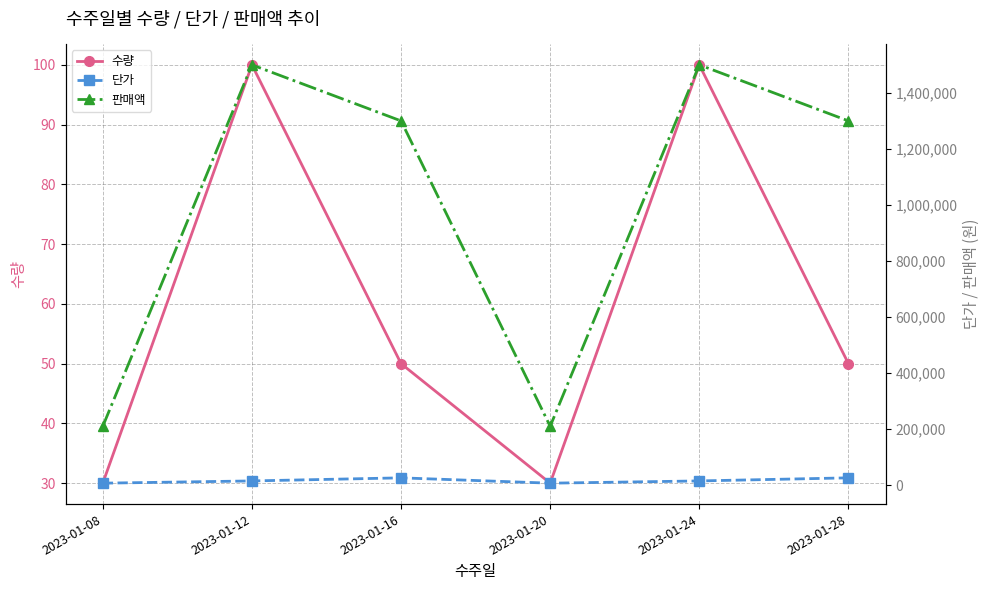

True or false: 판매액 has more than 2 interior local peaks.

False